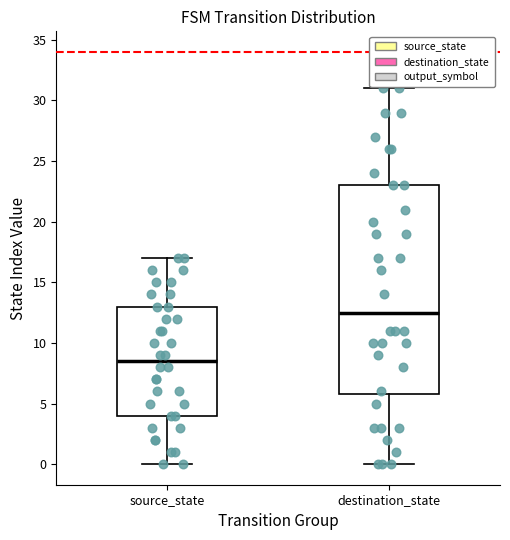

Where does the lower whisker of the box for destination_state end on the y-axis? The values are not printed on the chart, so give them approximately, as read against the axis.

0.0